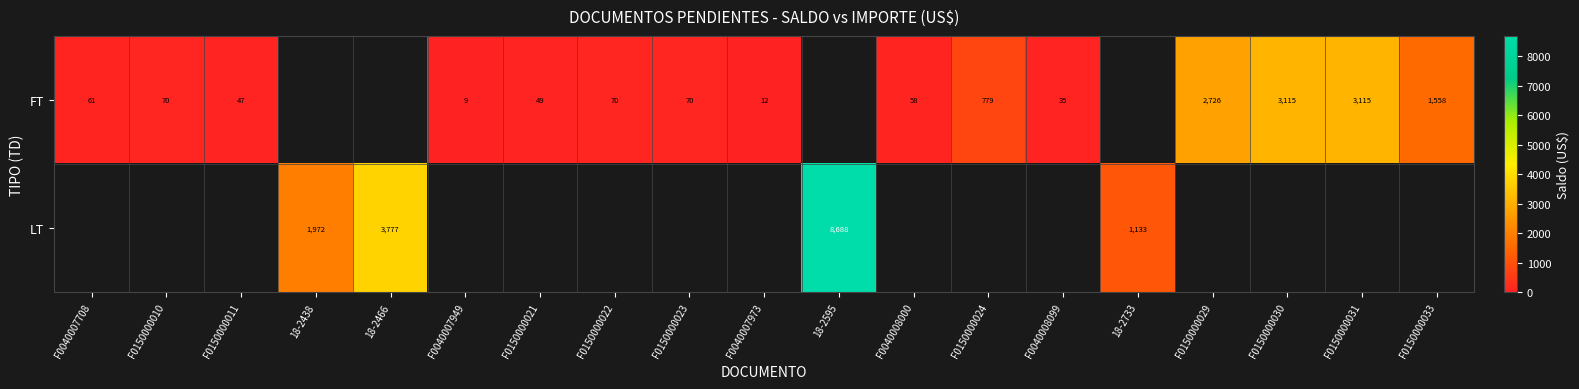

What is the sum of the FT values at F0150000030 and F0150000022?

3185.3